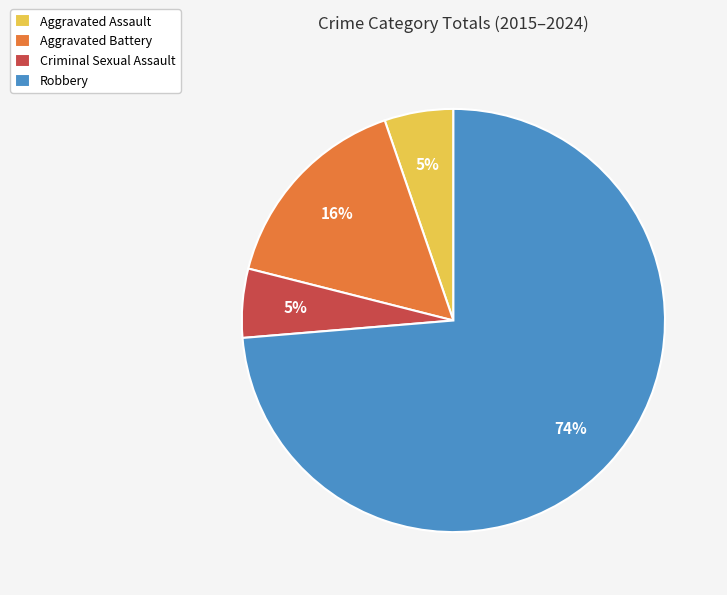

To the nearest percent, what is the difference between the Aggravated Assault and Aggravated Battery slice percentages?

11%